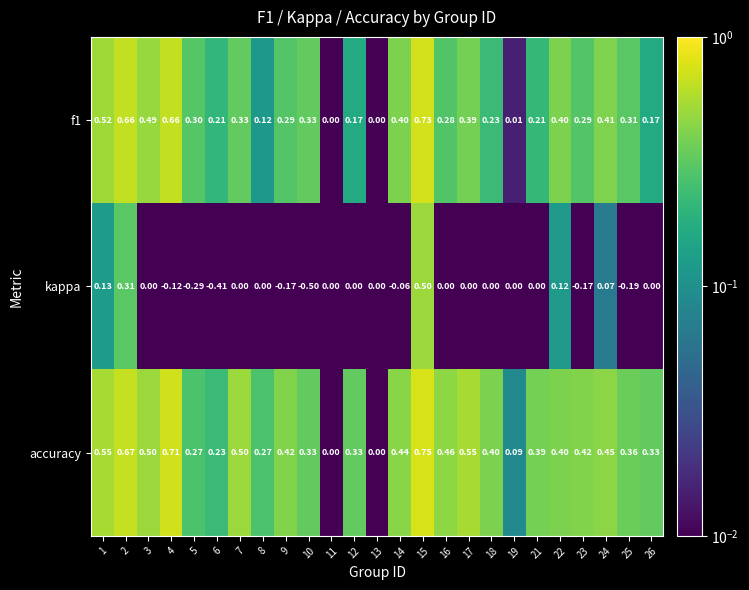

How many categories are shown in the chart?

25